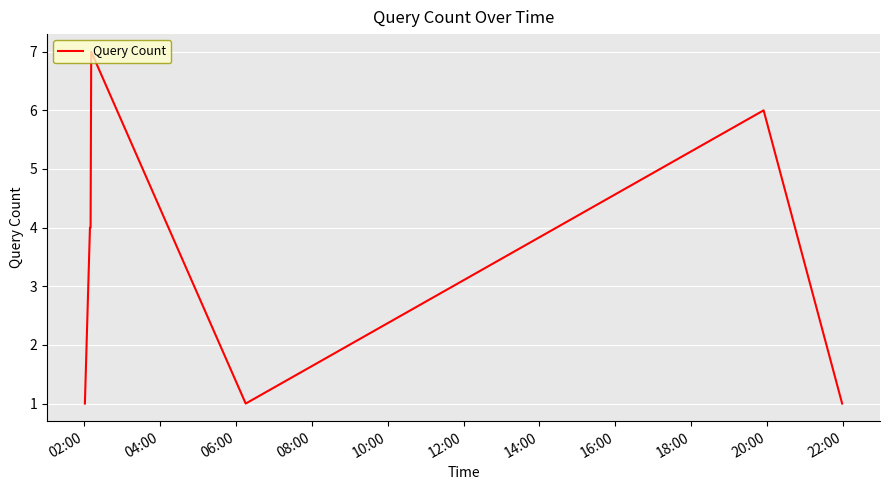

True or false: the data has more than 0 interior local peaks.

True